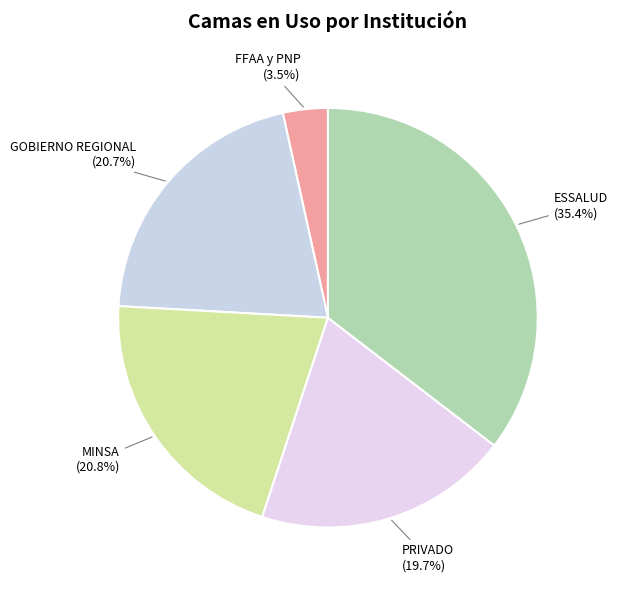

To the nearest percent, what is the difference between the largest and smallest slice percentages?

32%